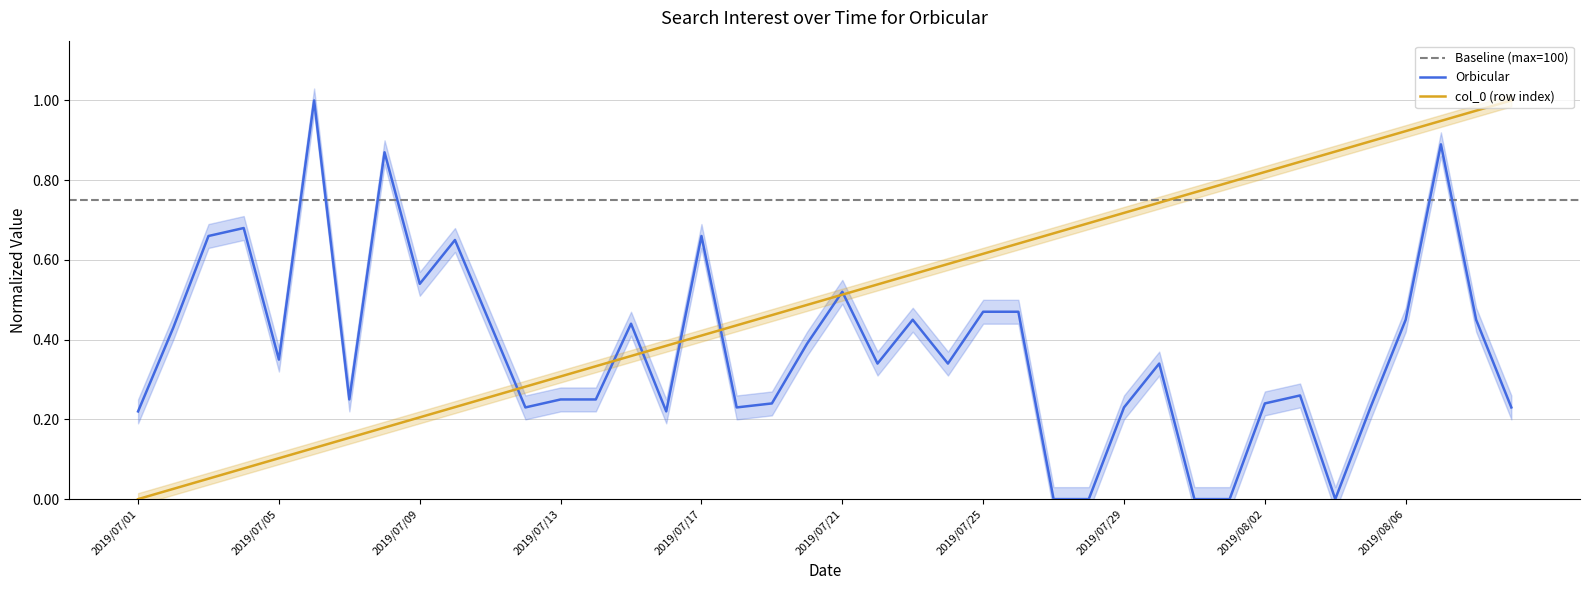

What is the highest value of the col_0 series?

1.0